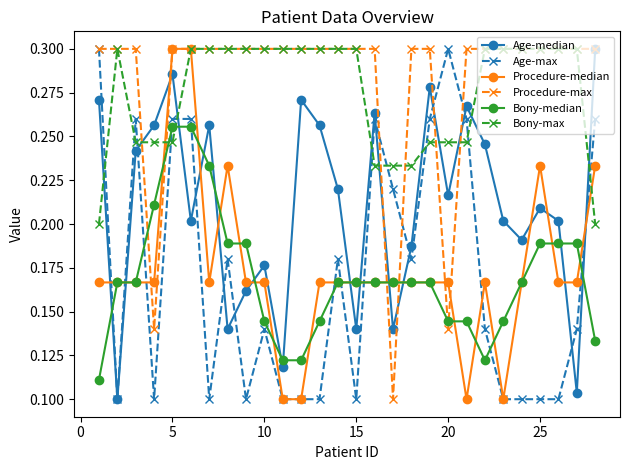

Count the Bony-max values in the range 0 to 1.

28